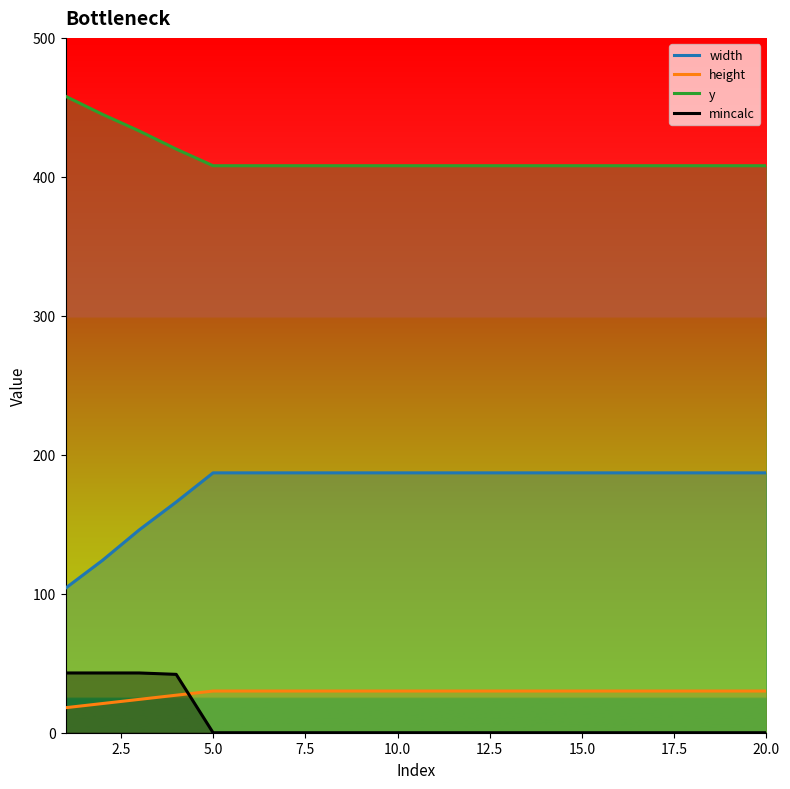

The value of width at 20.0 is 288. True or false?

False